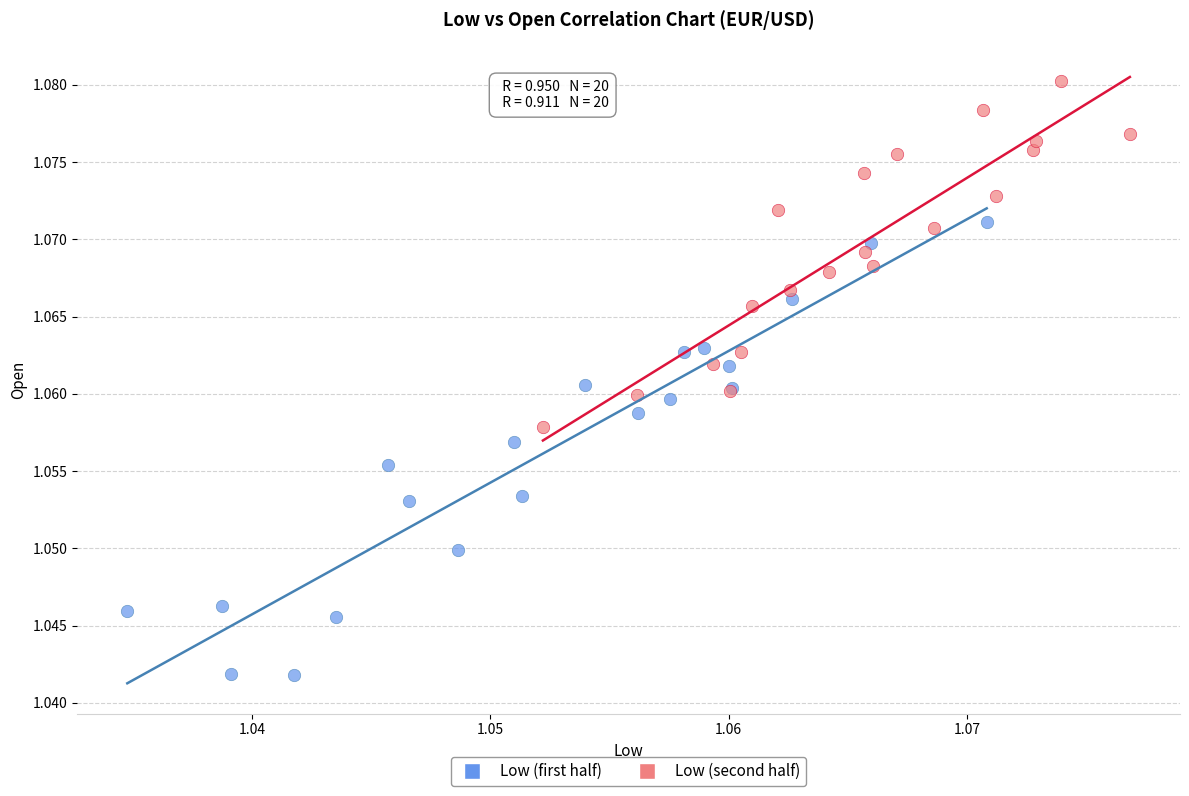

Which series contains the lowest Y value?

Low (first half)